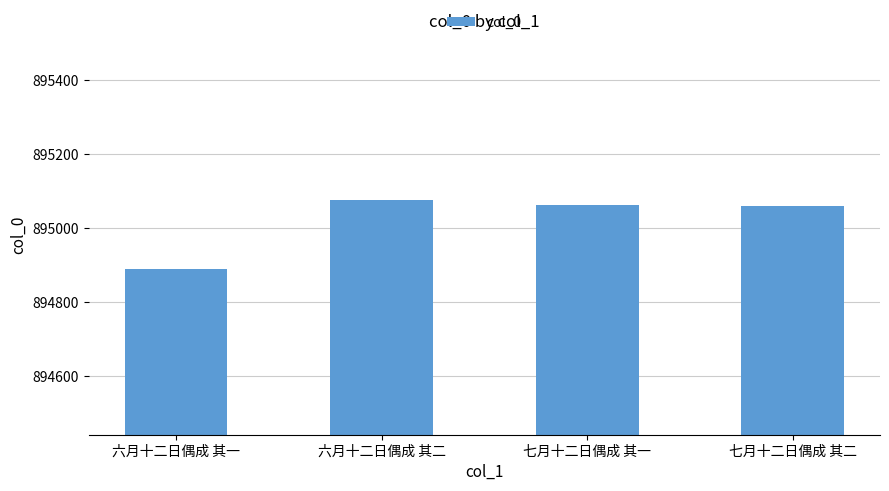

What is the change in value from 六月十二日偶成 其一 to 七月十二日偶成 其二?

+172